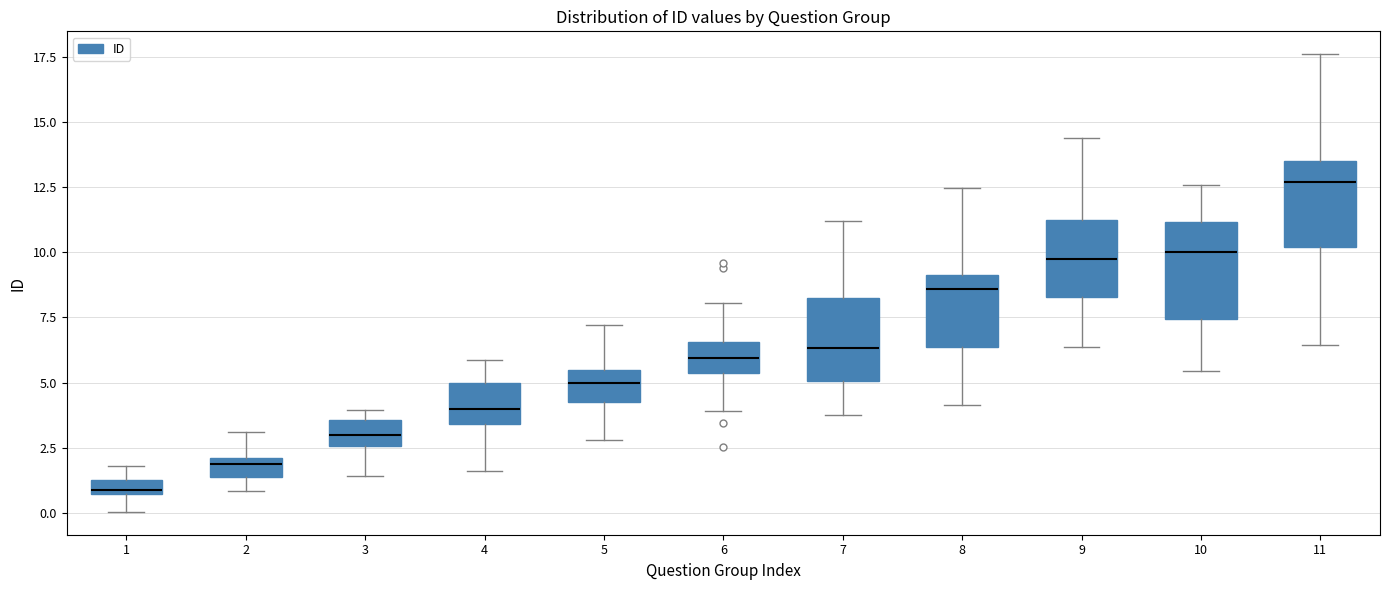

Where does the upper whisker of the box at x = 6 end on the y-axis? The values are not printed on the chart, so give them approximately, as read against the axis.

8.0